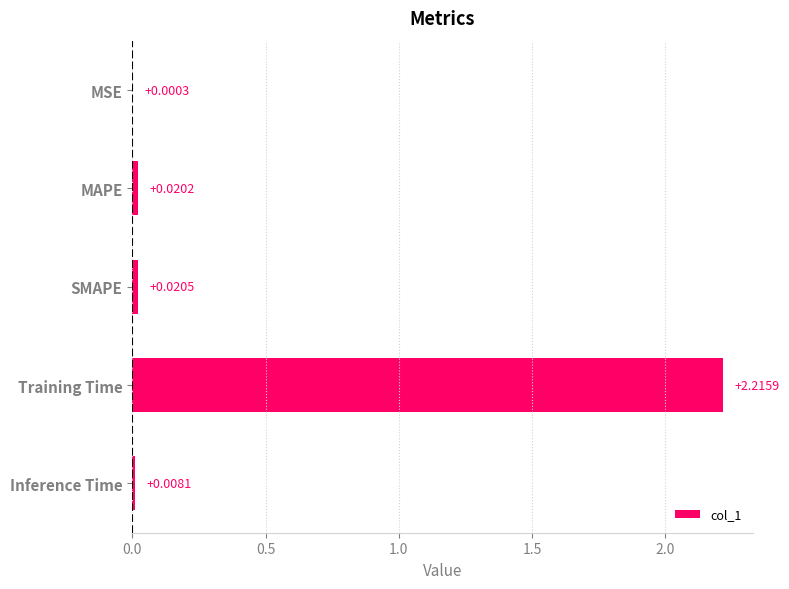

What is the sum of all values?

2.3